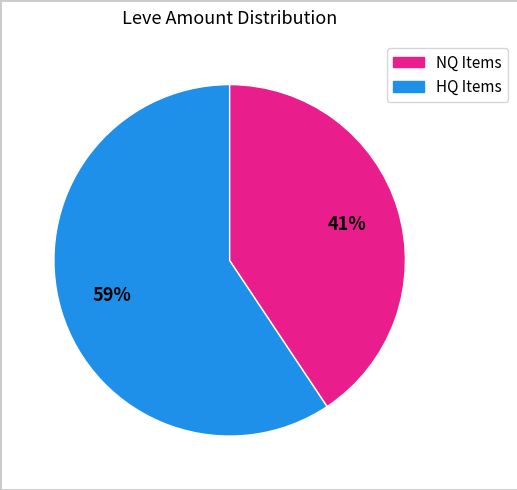

To the nearest percent, what is the average slice percentage?

50%